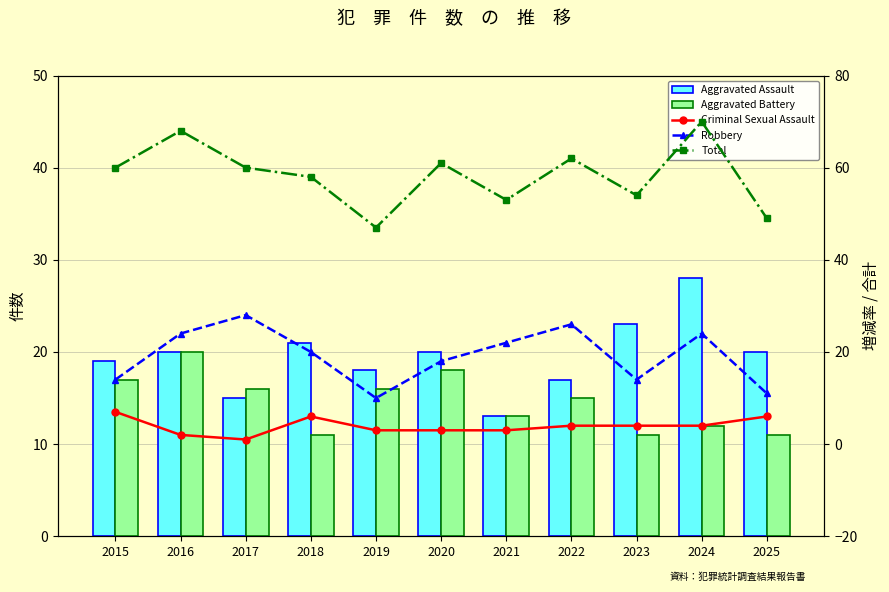

What is the value of the Aggravated Assault bar at the 7th from the left?

13